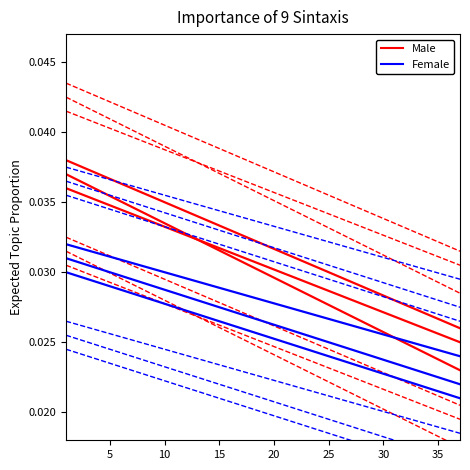

The value of Avinor(Continental) at 15 is 0.0. True or false?

False